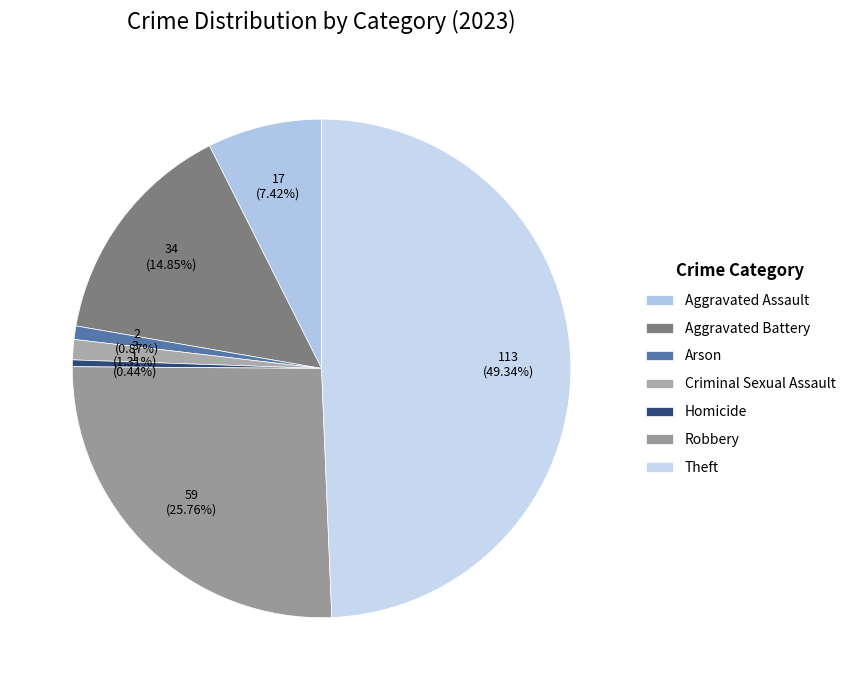

The Aggravated Assault slice represents 20% of the pie. True or false?

False